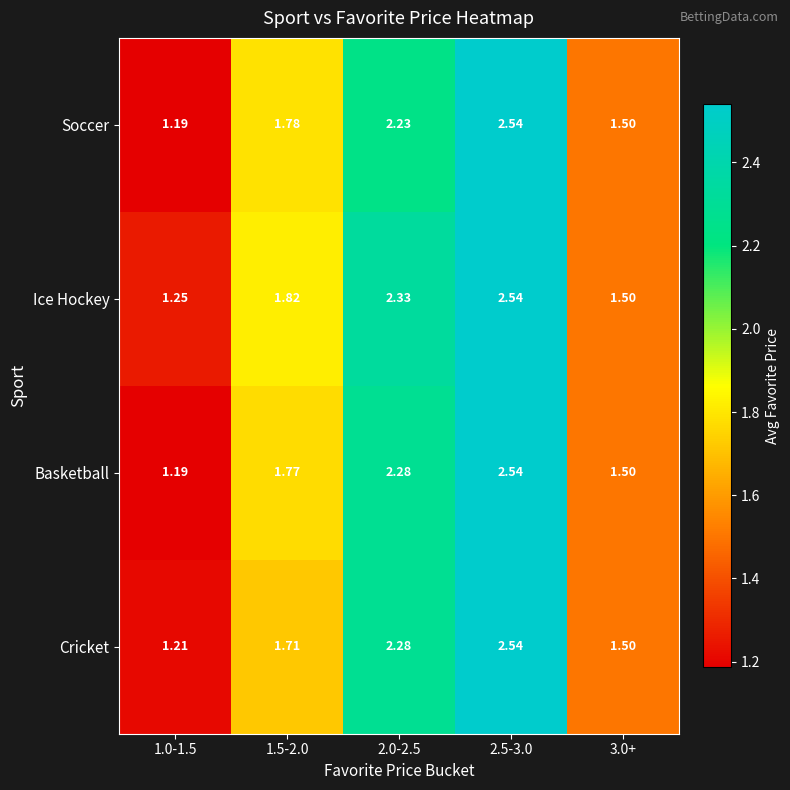

At which category is the sum across all series the highest?

2.5-3.0